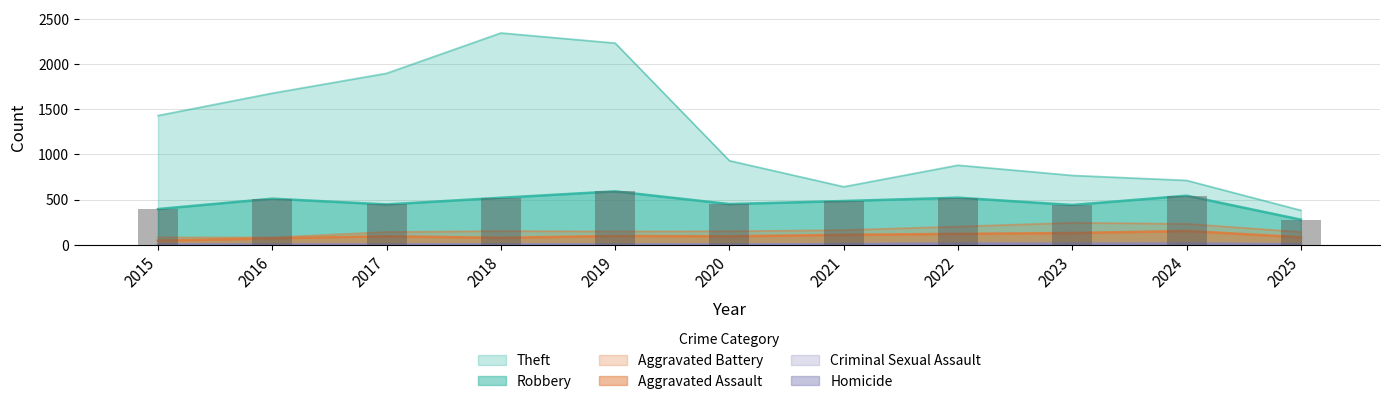

How many values in the Criminal Sexual Assault series exceed 11?

5